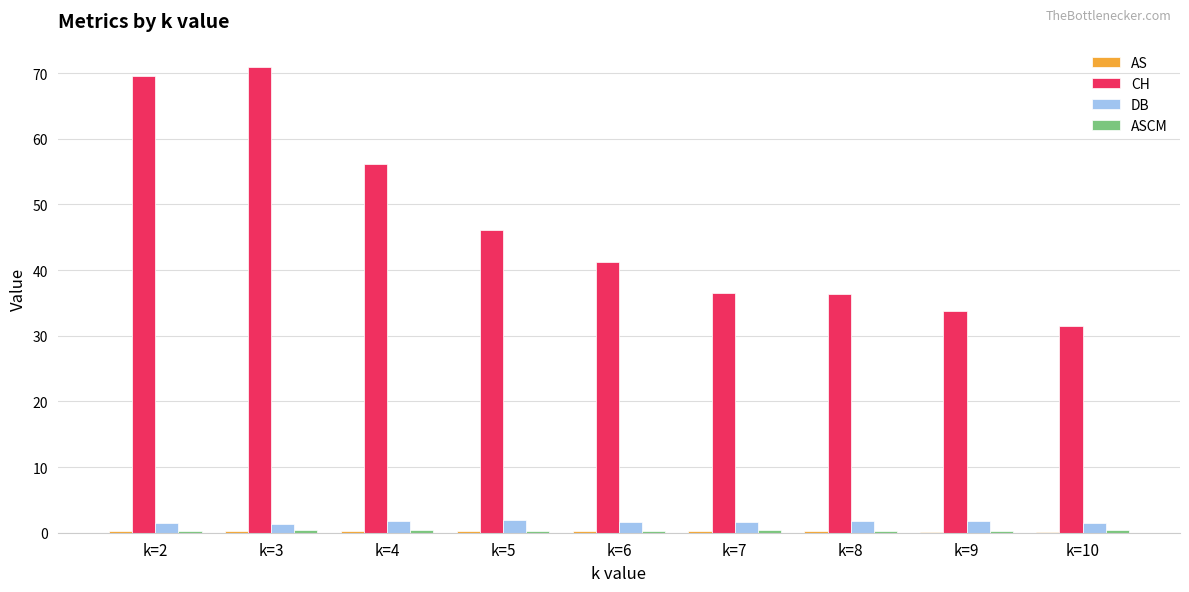

What is the maximum value for CH?

70.9